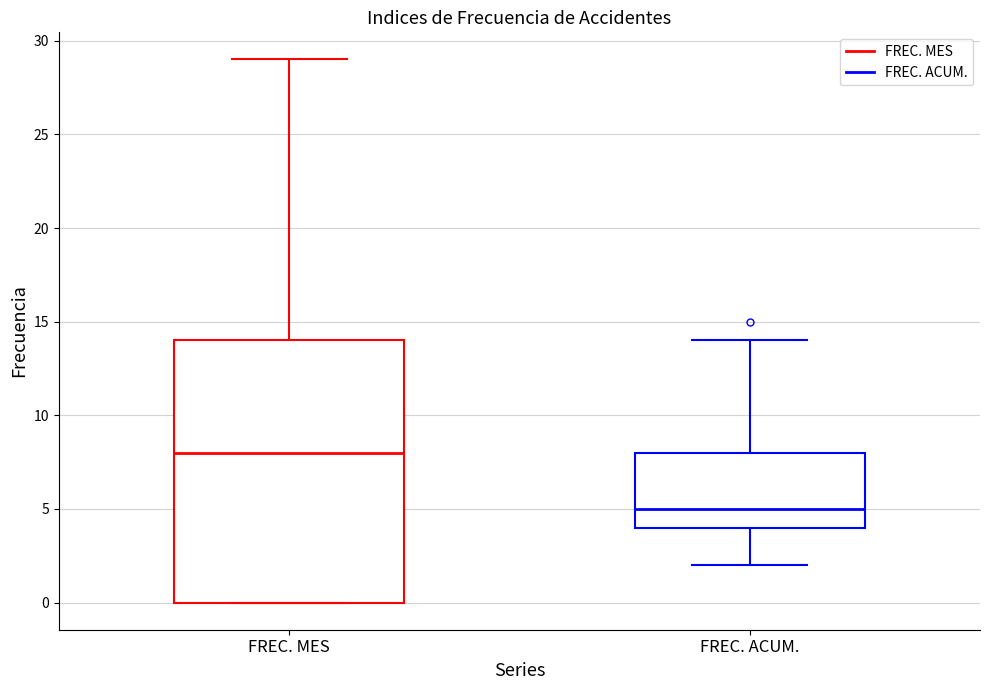

Comparing the boxes themselves (not the whiskers), which one is the tallest?

FREC. MES